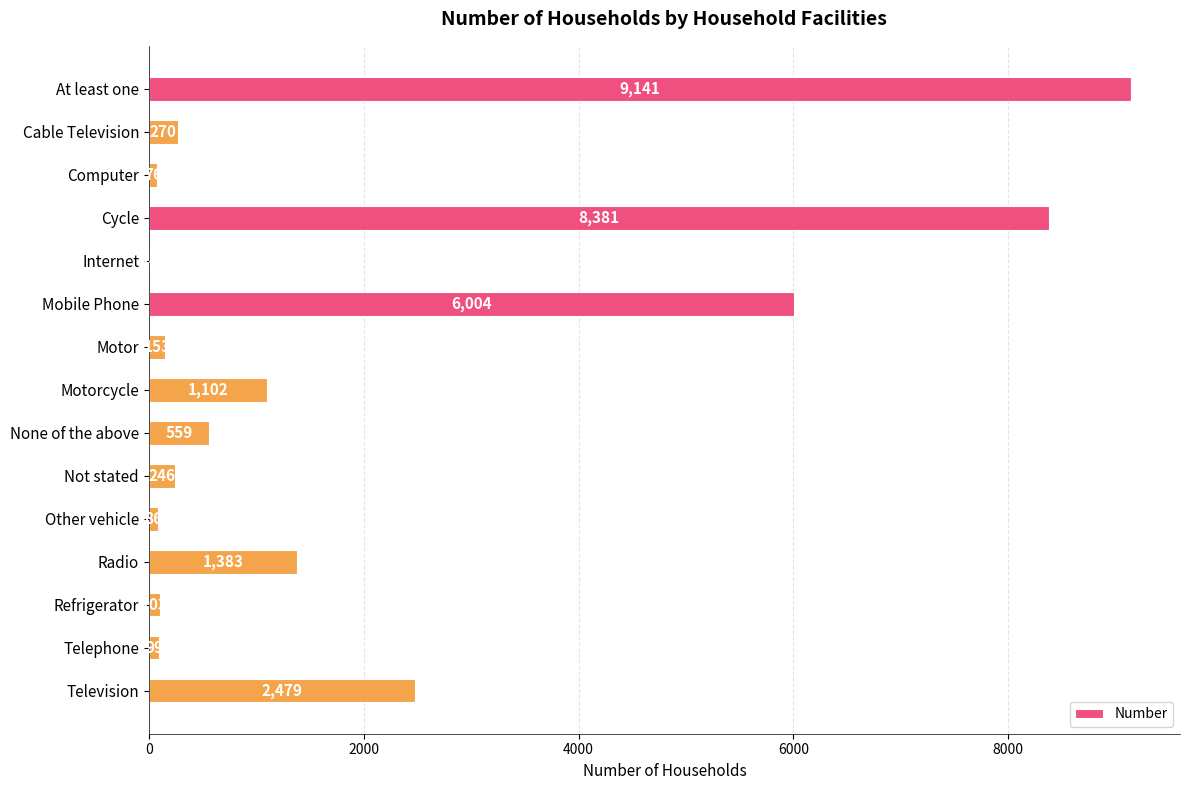

What is the sum of the values at Cable Television and Telephone?

369